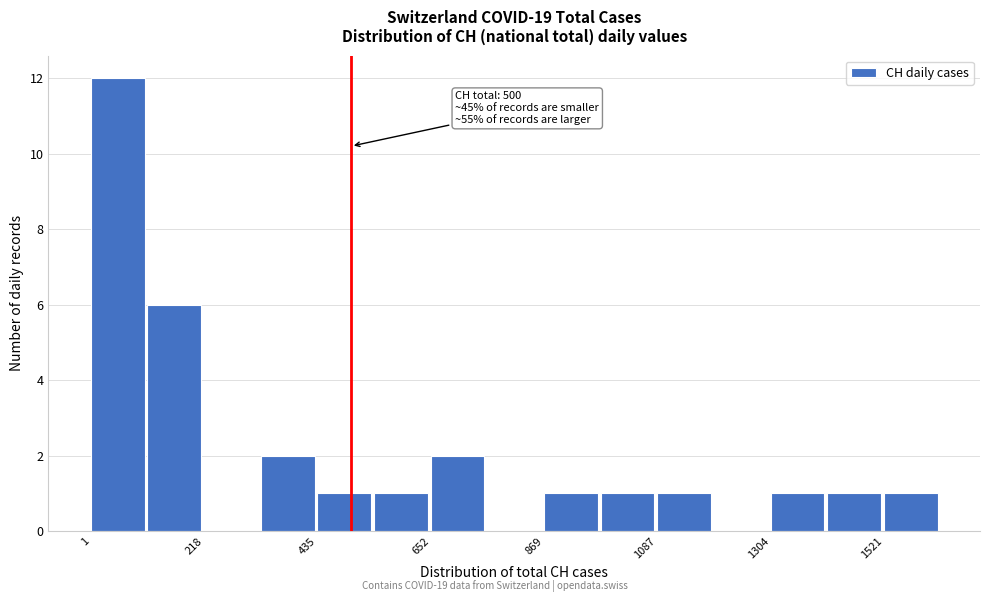

Read against the x-axis, roughly where is the centre of the tallest bar?

50